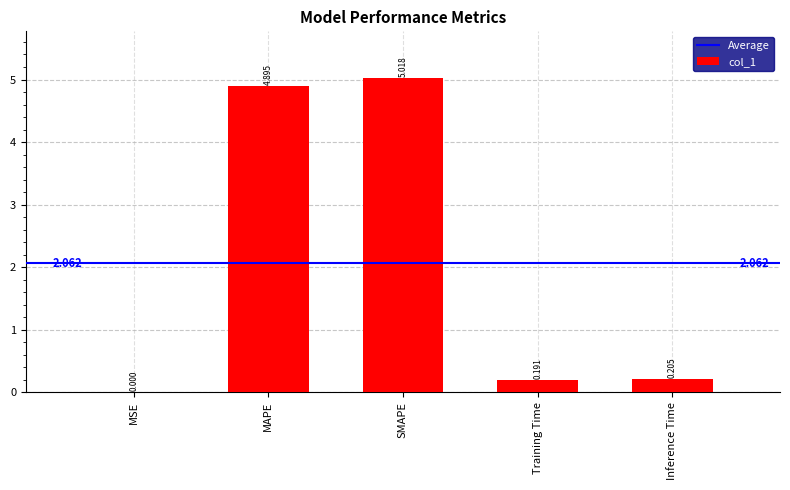

Are the bars horizontal?

No